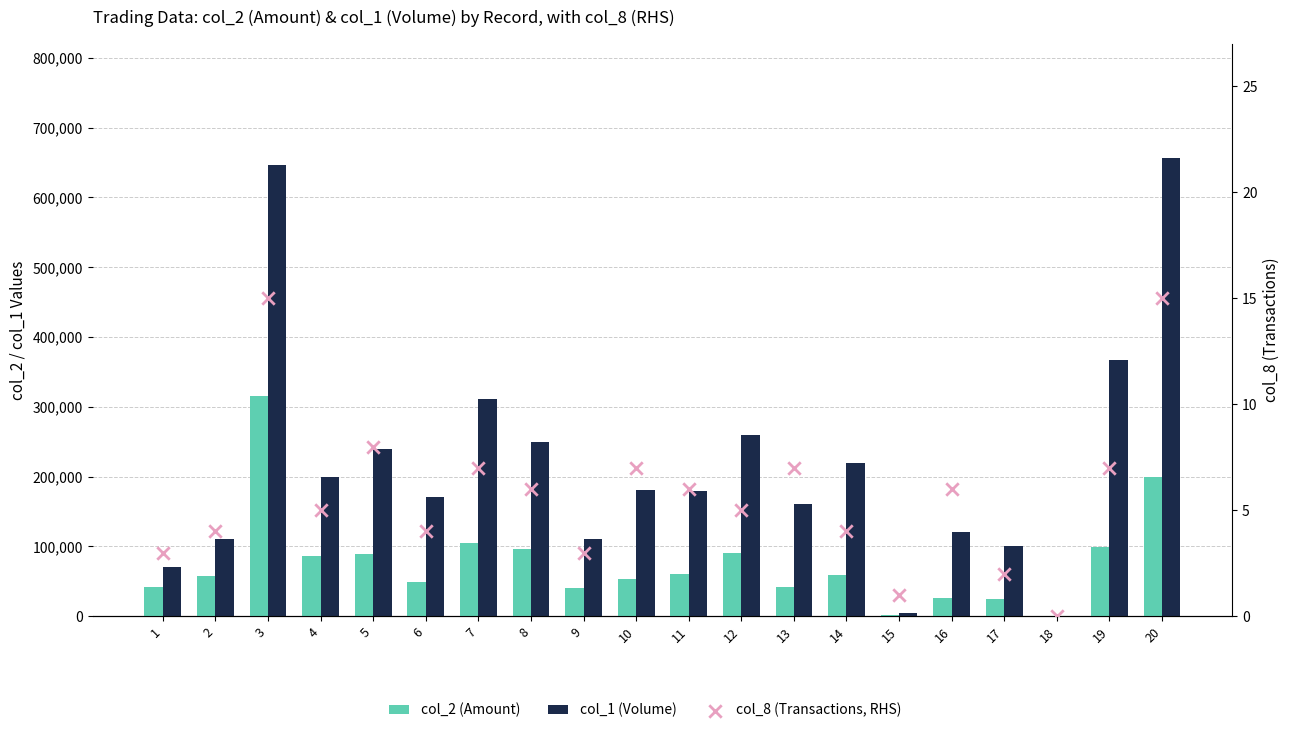

Which series has the largest total across all categories?

col_1 (Volume)